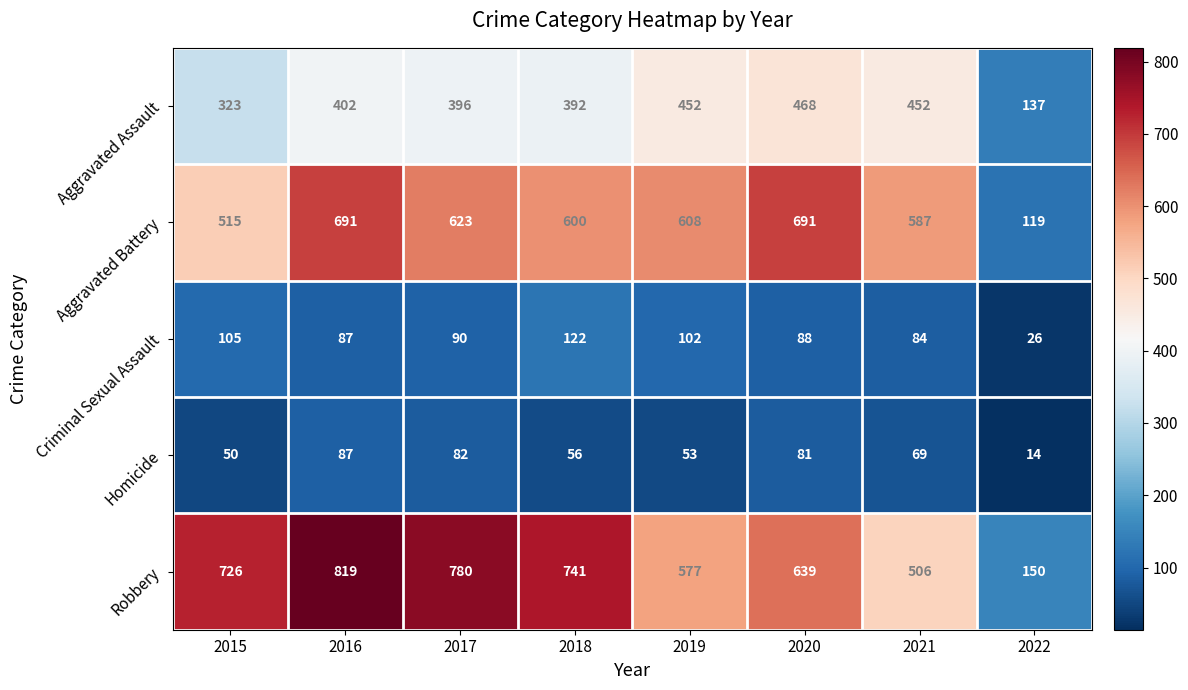

Read the Homicide value at 2018, to the nearest 5.

55